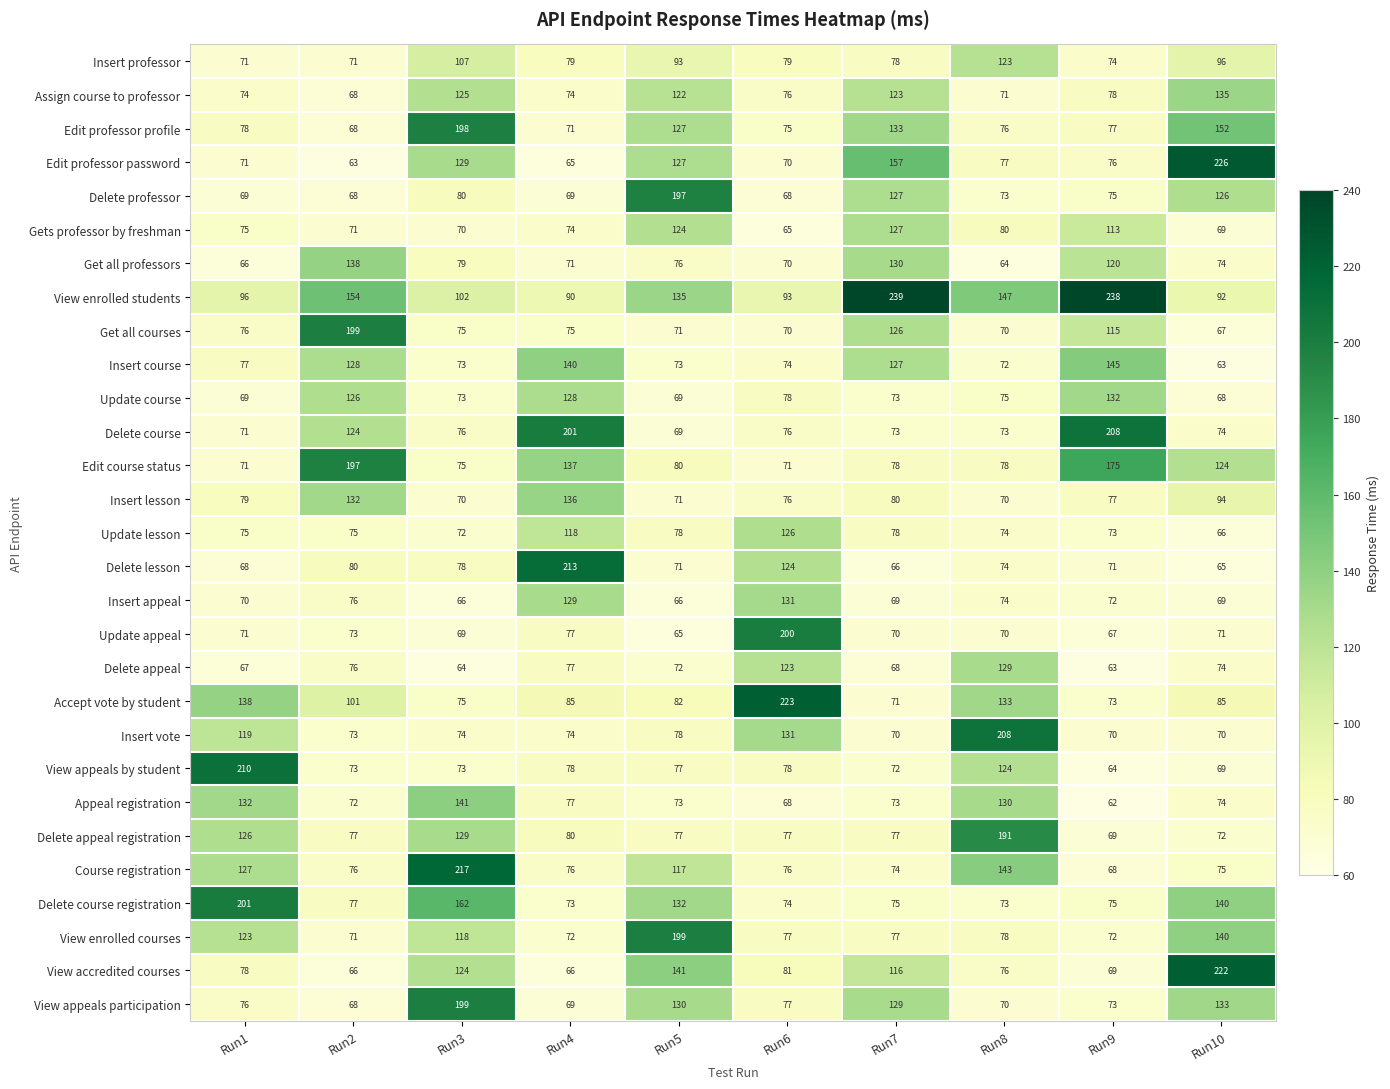

What is the difference between the View appeals participation values at Run6 and Run9?

4